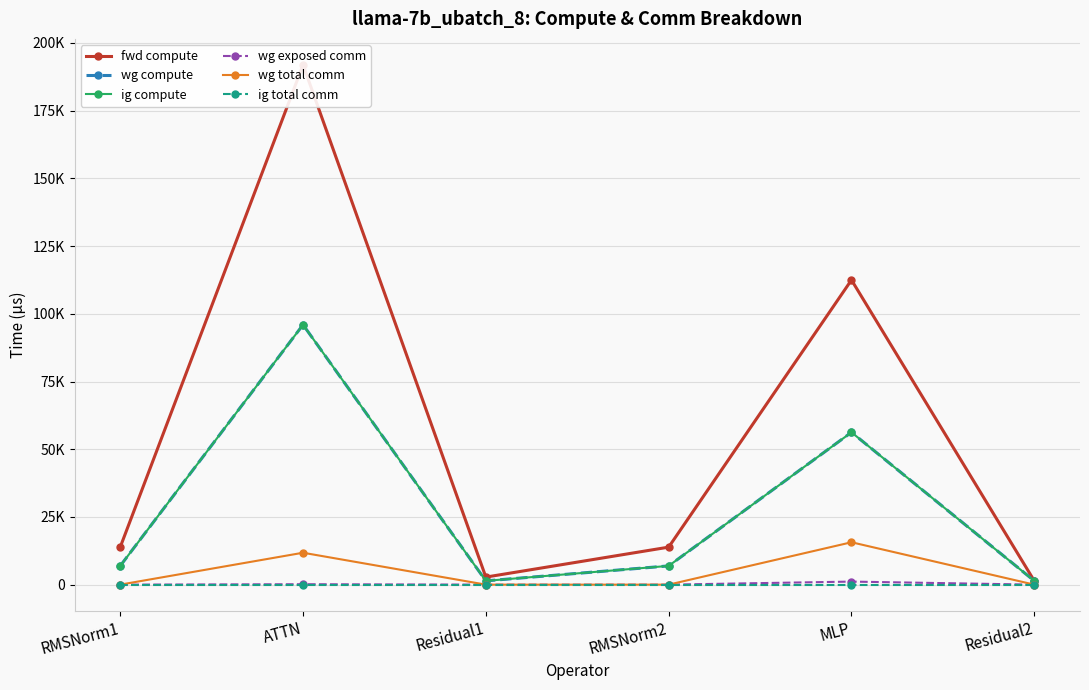

At which category is the sum across all series the highest?

ATTN